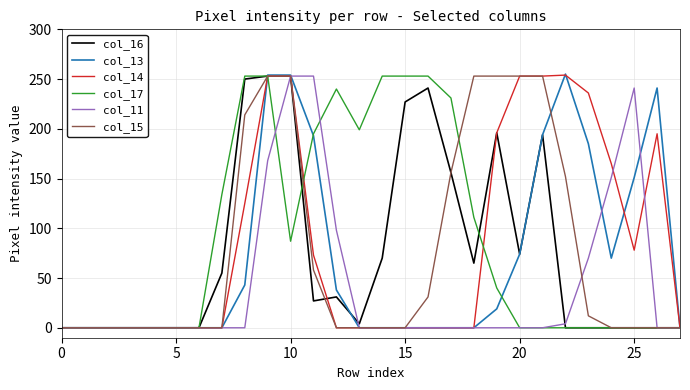

True or false: col_16 has a value of 58 at 15.

False